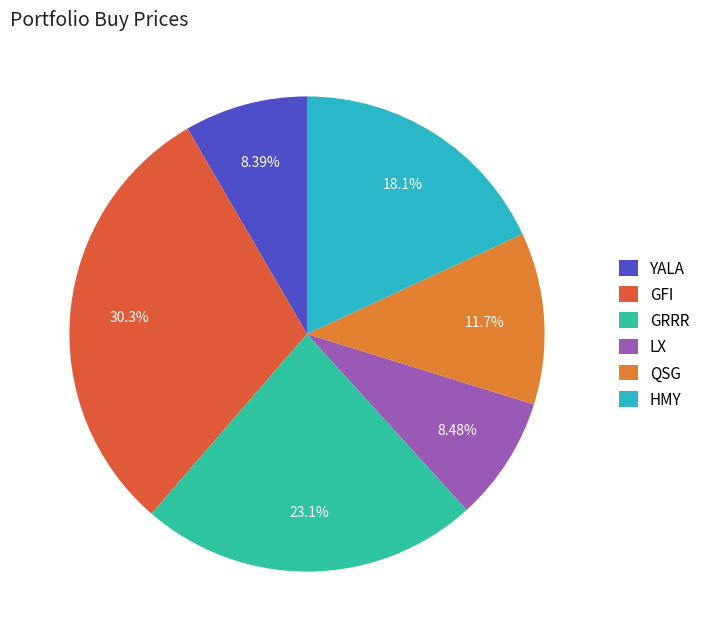

How many slices are in this pie chart?

6